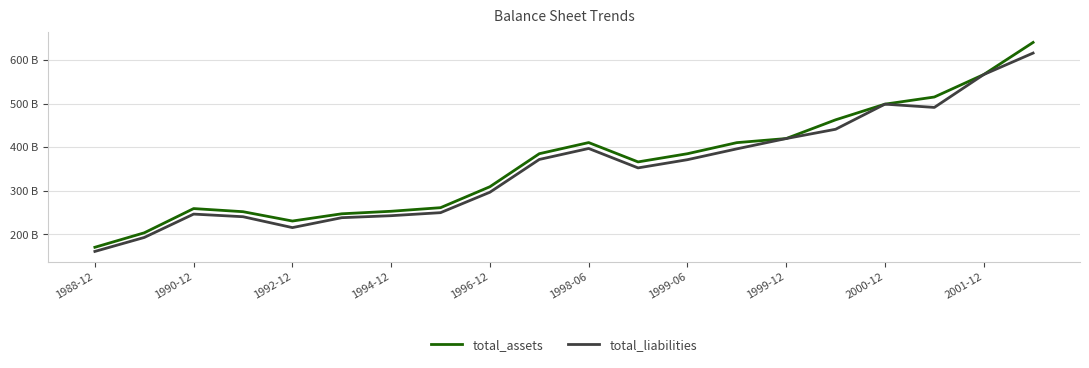

What is the maximum value shown in the chart?

640.1